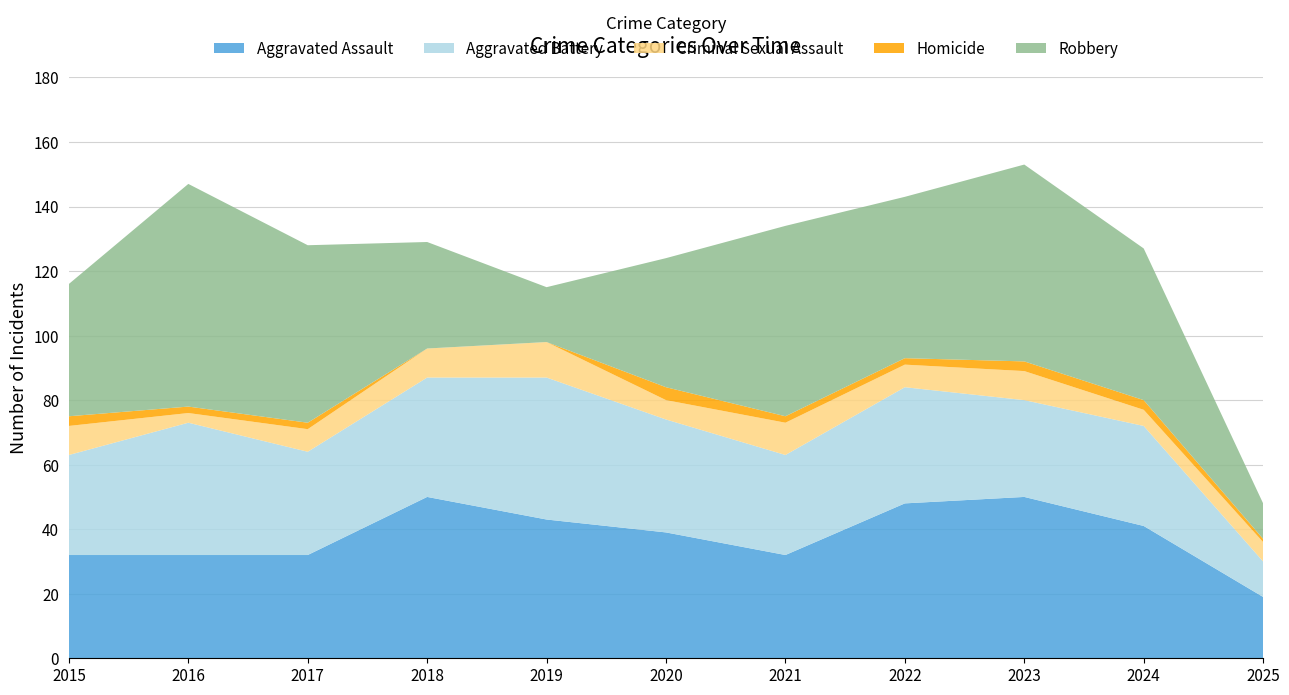

Reading left to right, list all the values displayed in this chart.

Aggravated Assault: 2015=32	2016=32	2017=32	2018=50	2019=43	2020=39	2021=32	2022=48	2023=50	2024=41	2025=19
Aggravated Battery: 2015=31	2016=41	2017=32	2018=37	2019=44	2020=35	2021=31	2022=36	2023=30	2024=31	2025=11
Criminal Sexual Assault: 2015=9	2016=3	2017=7	2018=9	2019=11	2020=6	2021=10	2022=7	2023=9	2024=5	2025=6
Homicide: 2015=3	2016=2	2017=2	2018=0	2019=0	2020=4	2021=2	2022=2	2023=3	2024=3	2025=1
Robbery: 2015=41	2016=69	2017=55	2018=33	2019=17	2020=40	2021=59	2022=50	2023=61	2024=47	2025=11